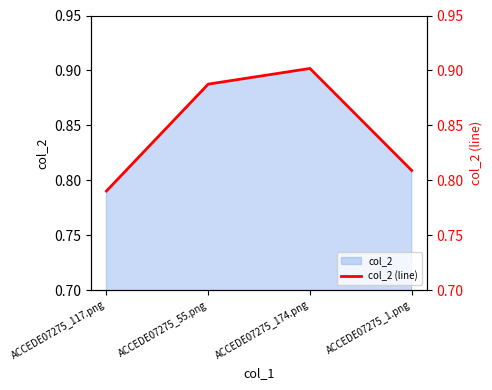

How many points are higher than both their immediate neighbors (excluding endpoints)?

1